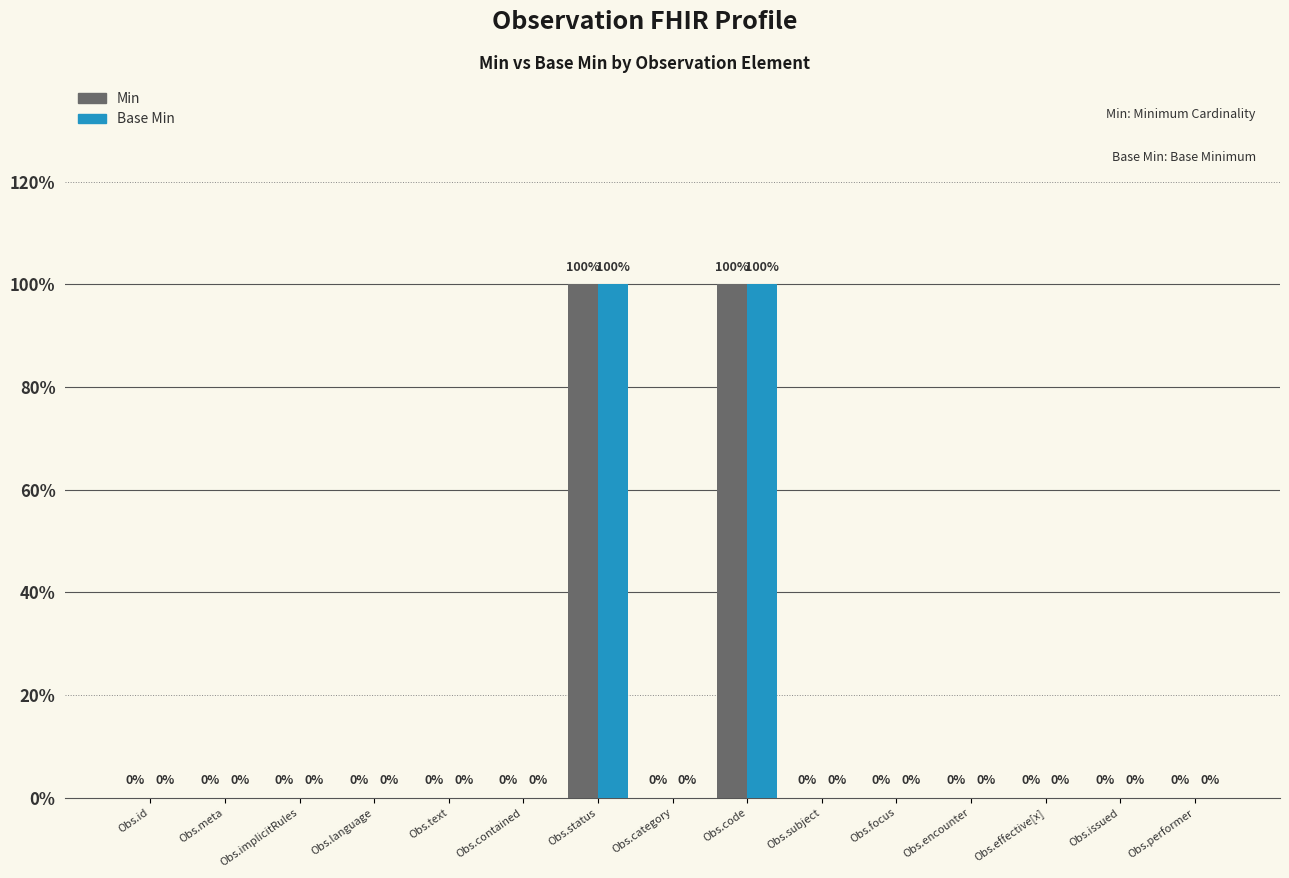

What is the label of the 7th bar from the left?

Obs.status